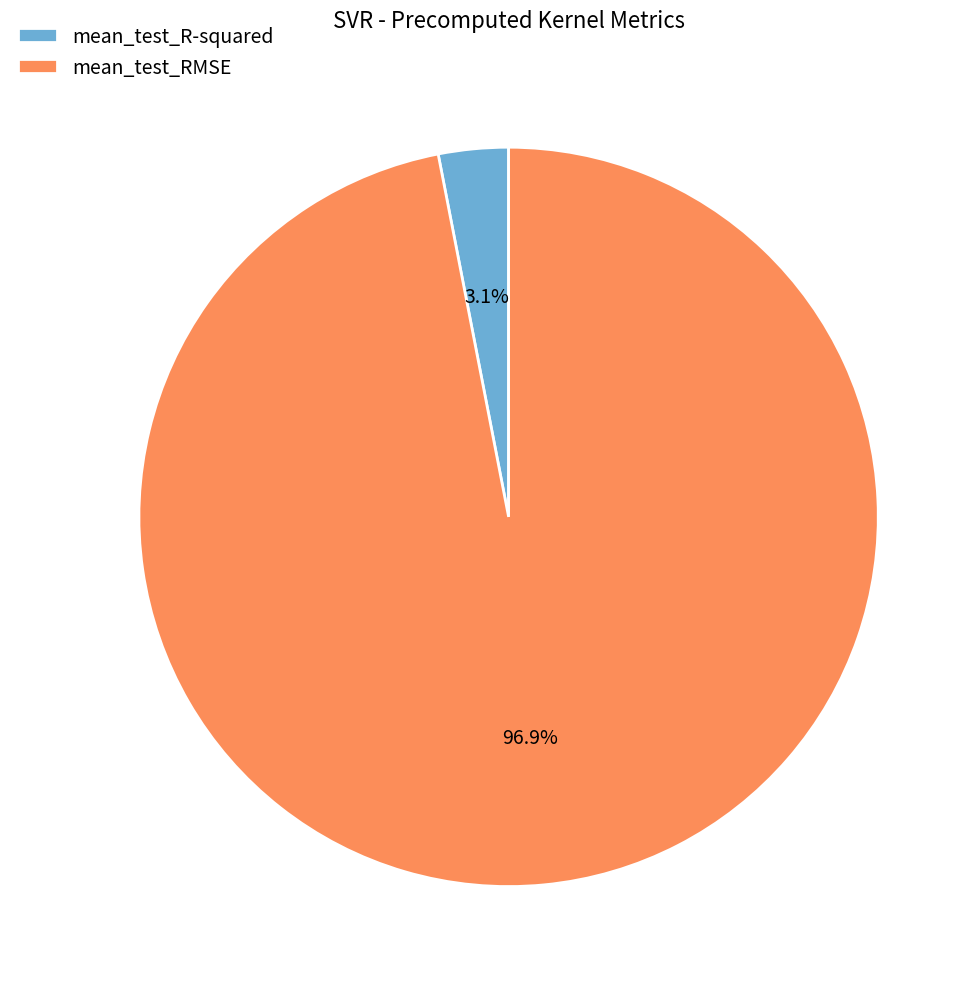

To the nearest percent, what is the difference between the largest and smallest slice percentages?

94%